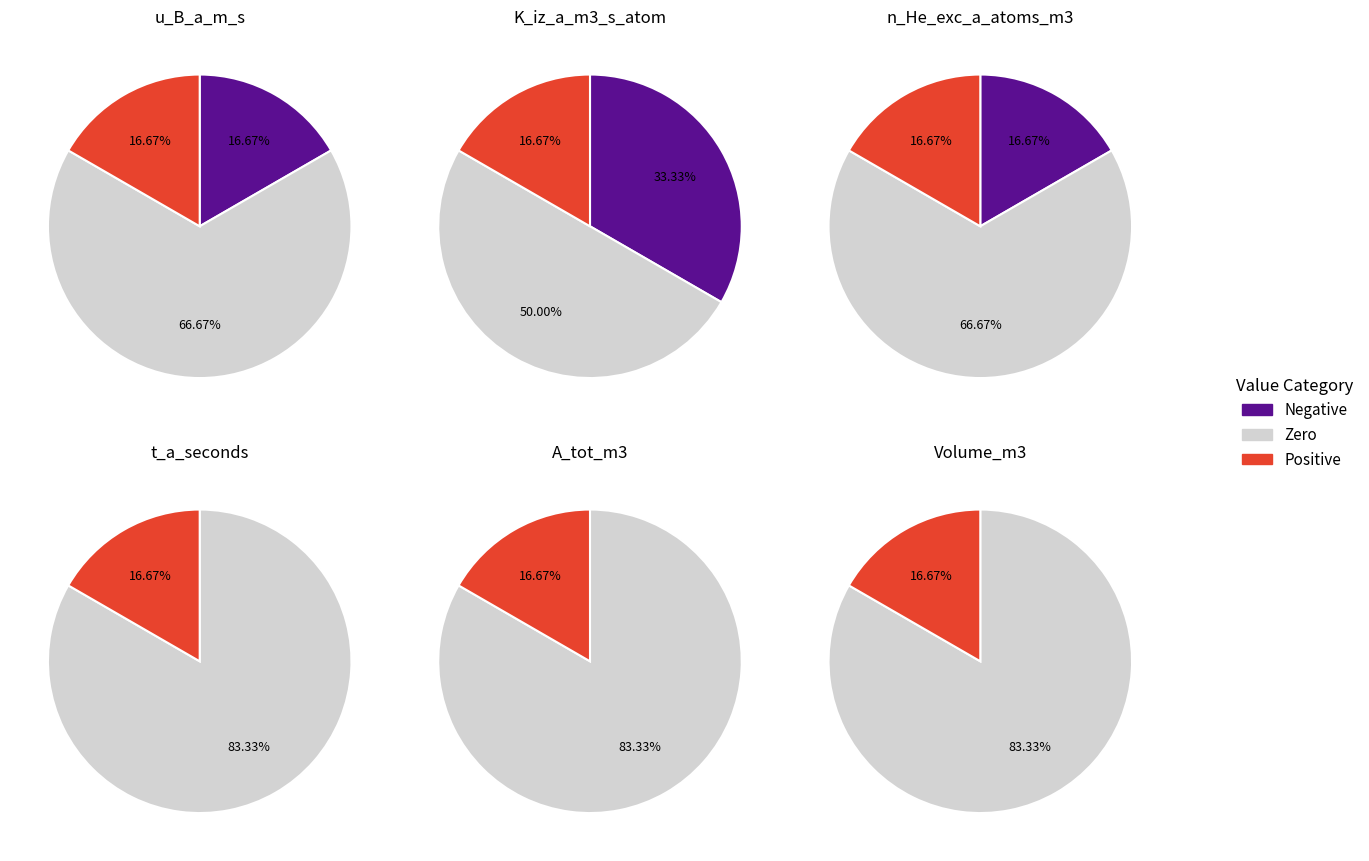

Rank the series at 1 from lowest to highest value.

u_B_a_m_s, K_iz_a_m3_s_atom, n_He_exc_a_atoms_m3, A_tot_m3, Volume_m3, t_a_seconds